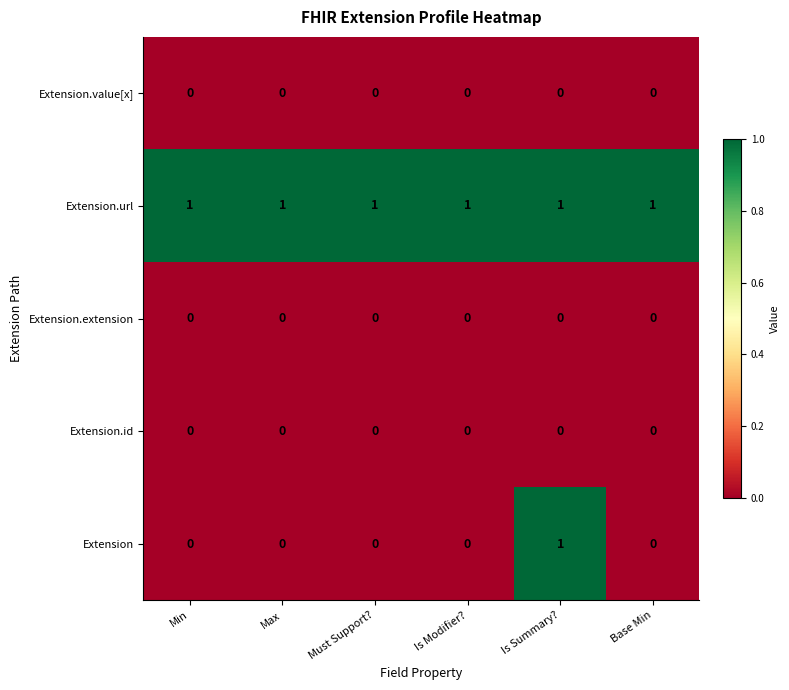

Is it true that Extension.url equals 1 at Is Summary??

True